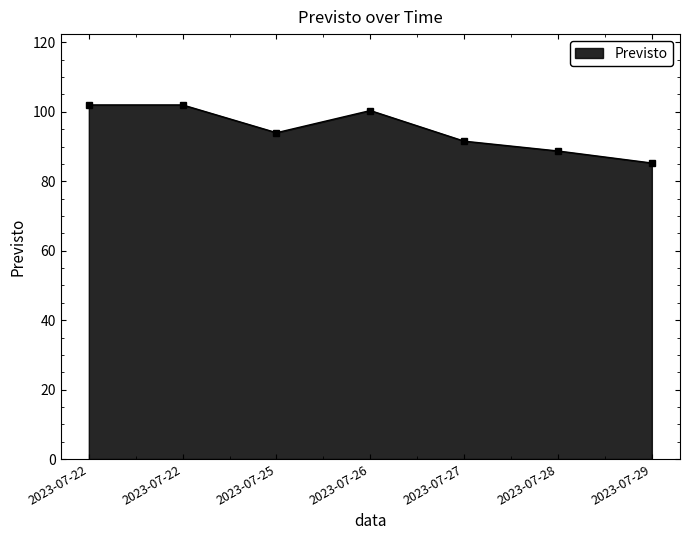

What is the sum of all values?

663.9